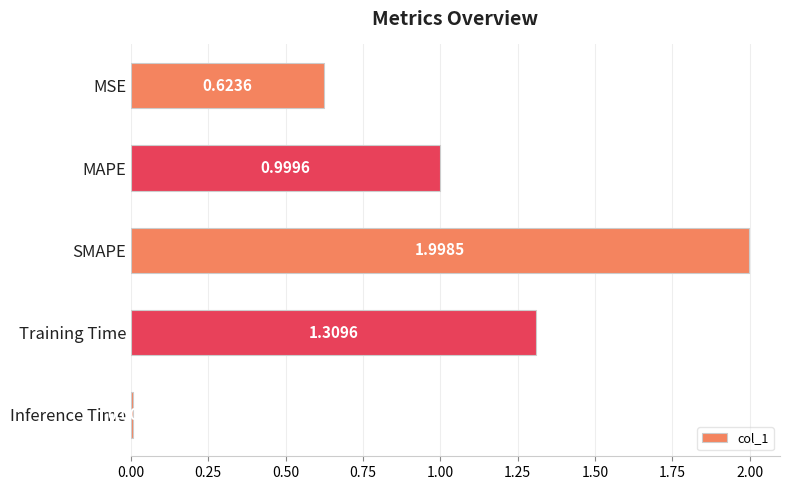

What is the label of the 3rd bar from the top?

SMAPE